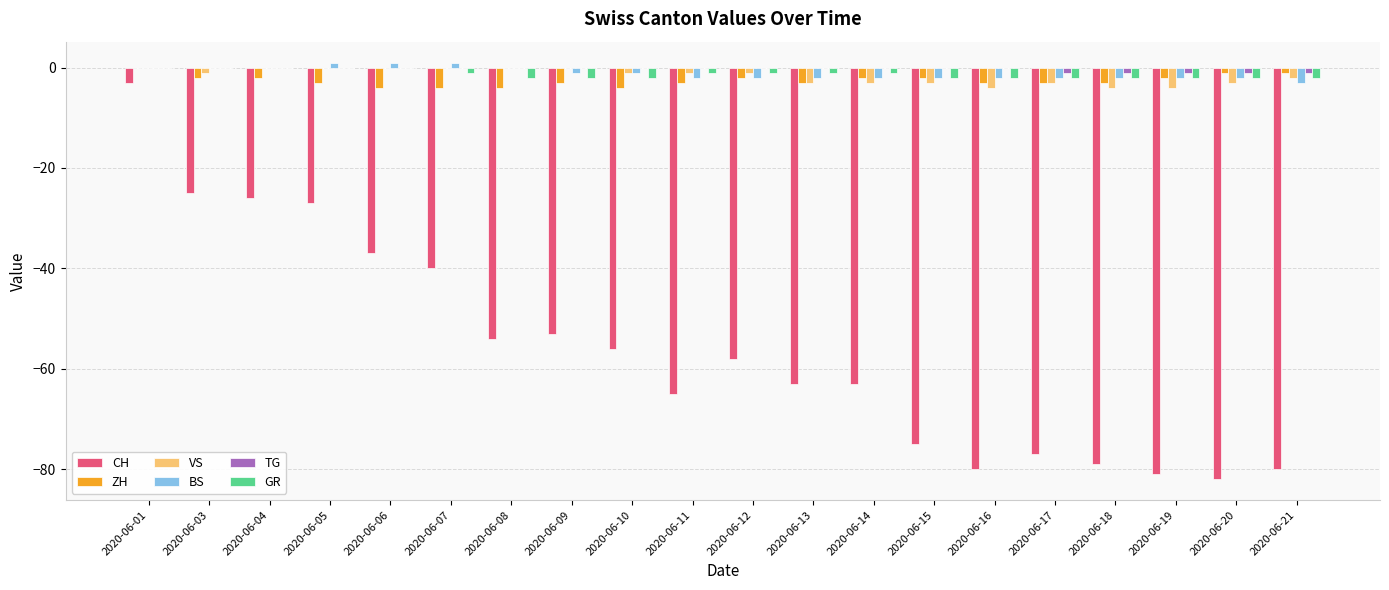

At which label does CH reach its peak?

2020-06-01